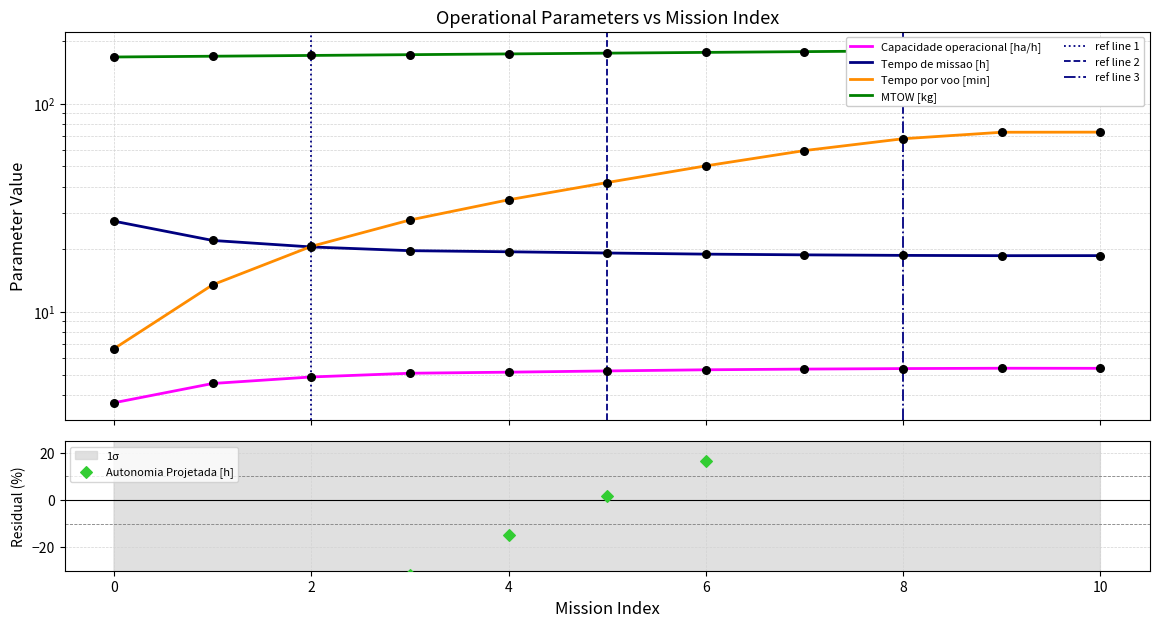

At how many categories does at least one series exceed 117?

11